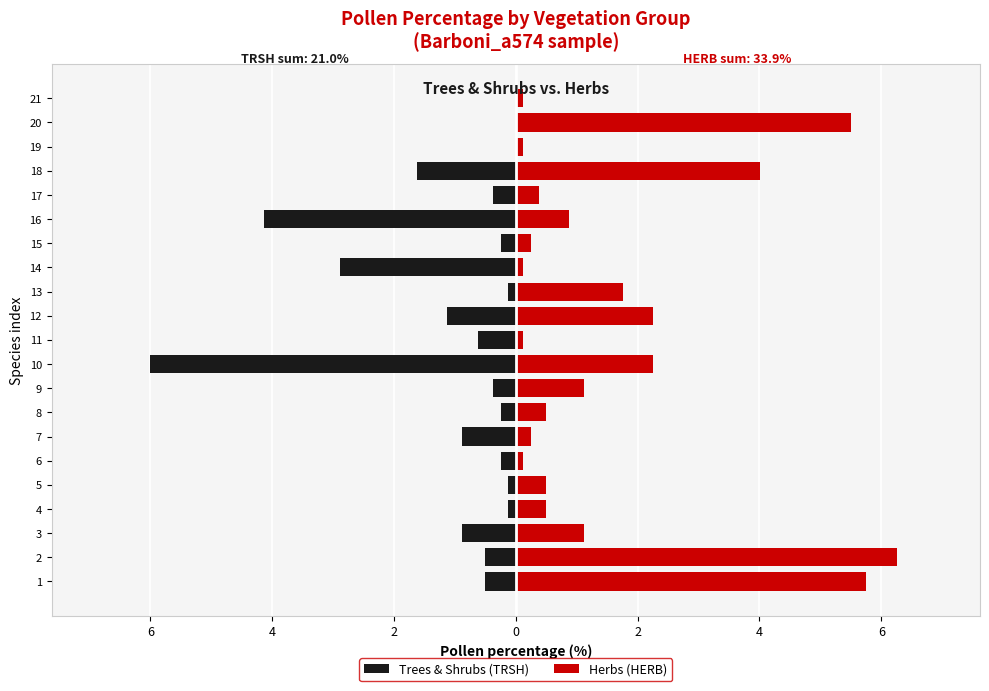

List the series in order of their overall mean, lowest first.

Trees & Shrubs (TRSH), Herbs (HERB)